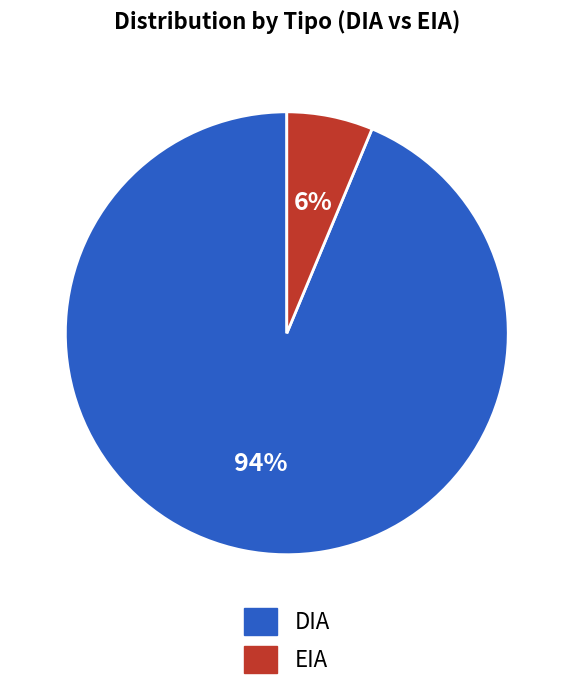

What is the majority slice?

DIA